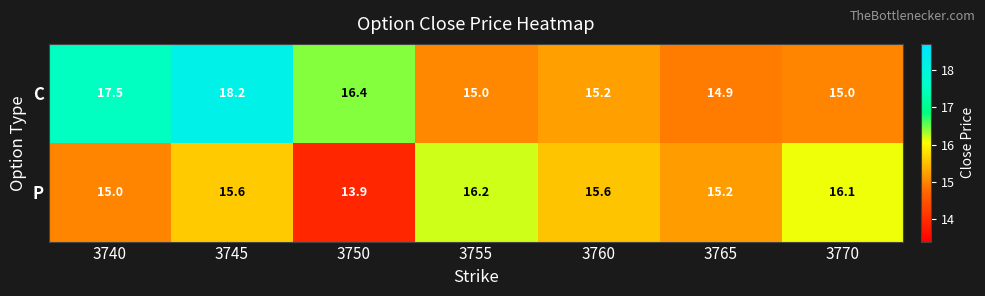

True or false: P has a value of 13.9 at 3750.

True